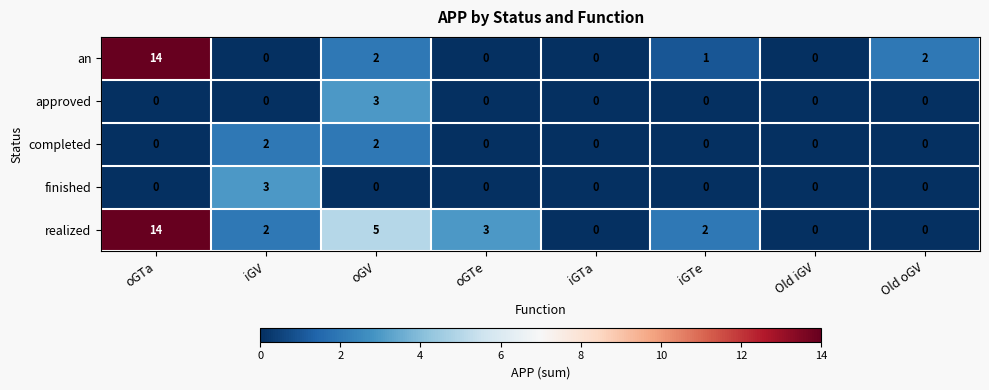

Which series has the largest total across all categories?

realized